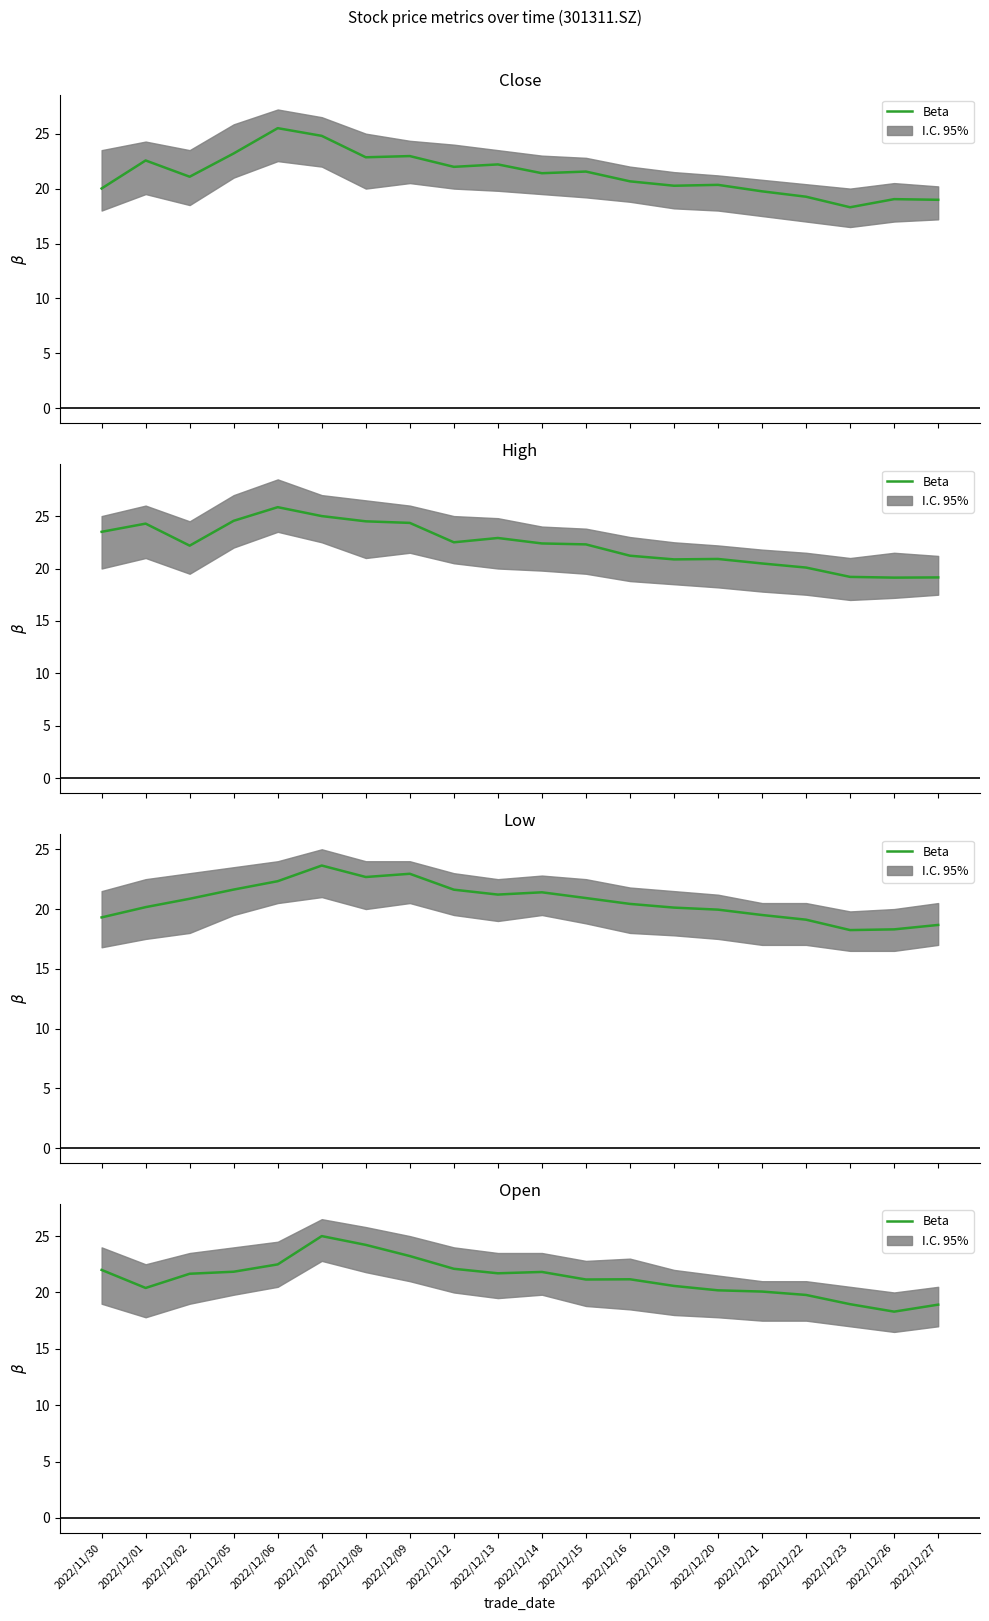

Approximately how many times larger is the value at 2022/12/09 compared to 2022/12/19?

1.1